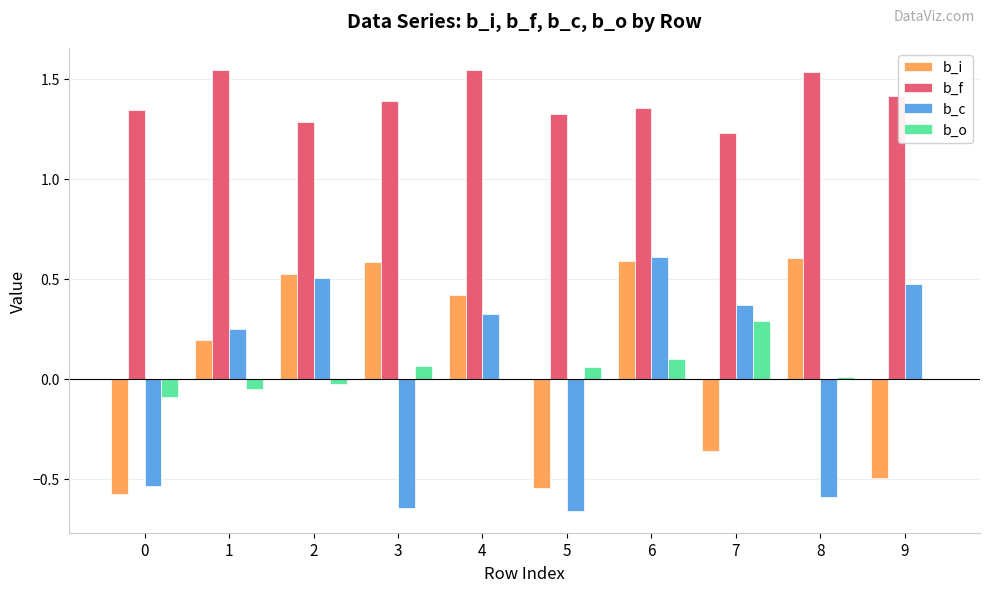

Is the value of b_o at 3 greater than the value of b_f at 5?

No